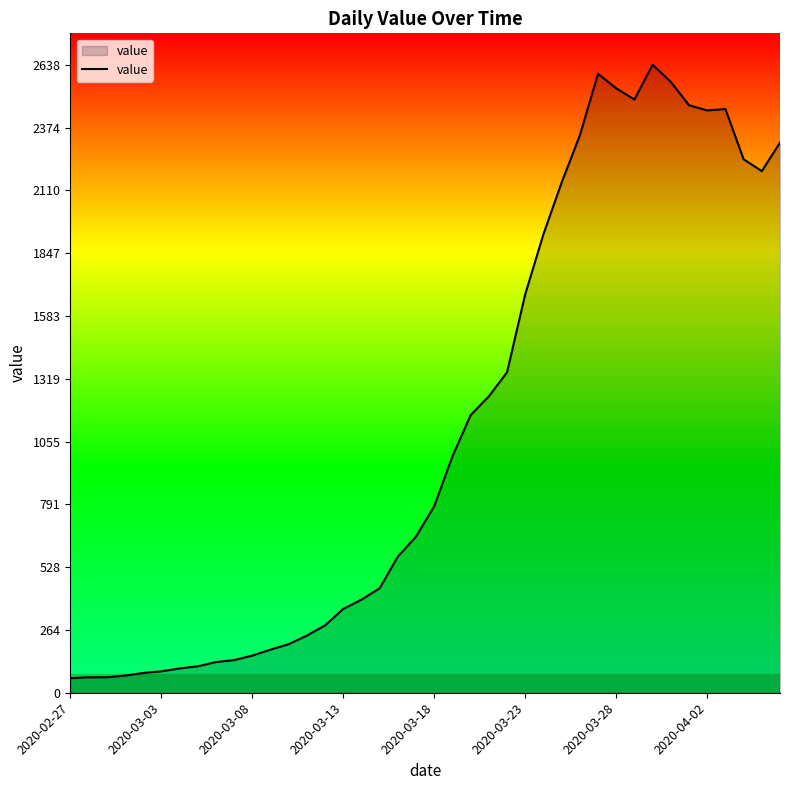

What is the smallest value displayed?

61